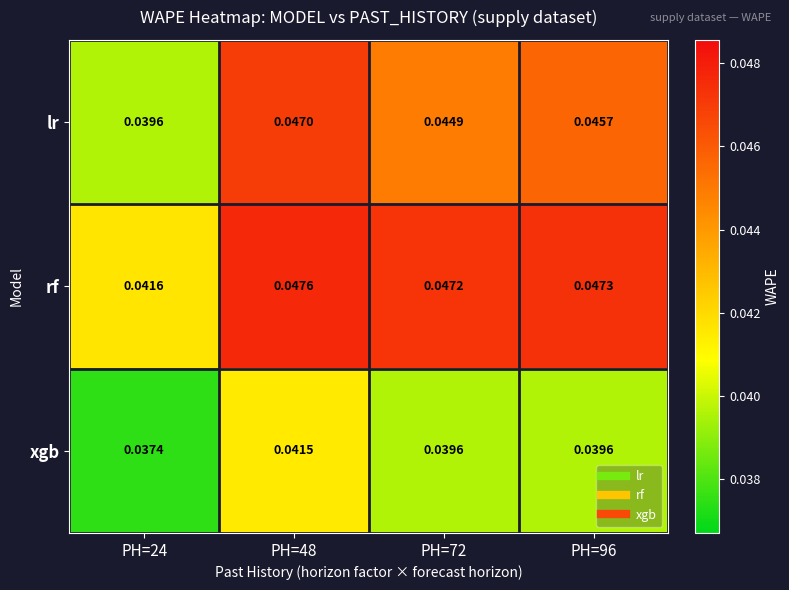

List the series in order of their peak value, lowest first.

xgb, lr, rf